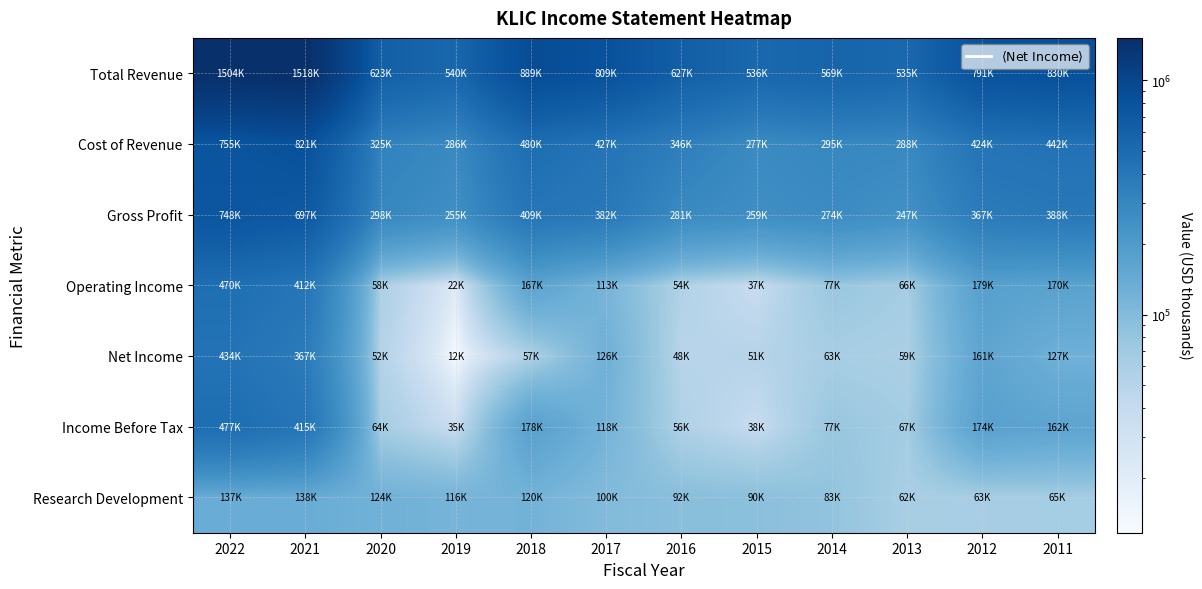

Between 2018 and 2022, which is larger?

2022